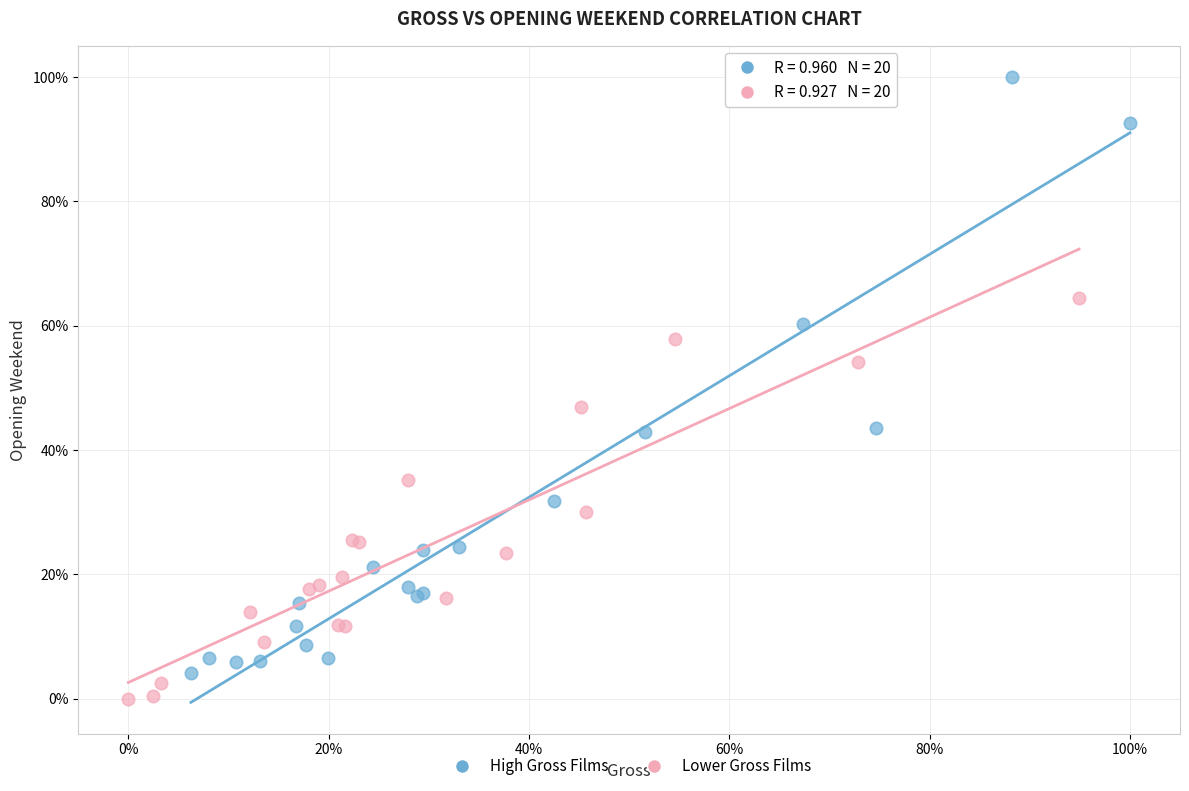

What are all the series names shown in the legend?

High Gross Films, Lower Gross Films